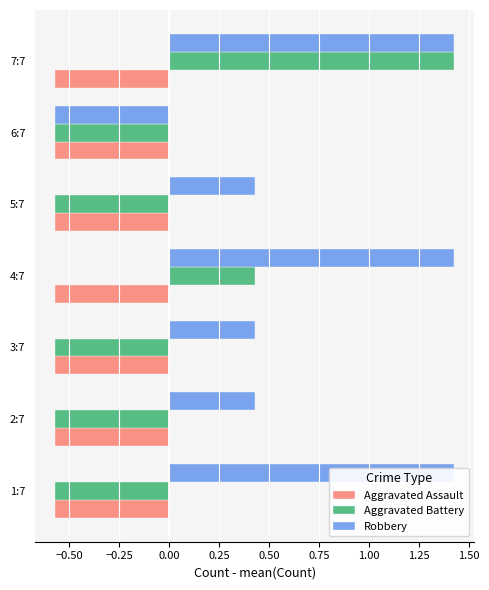

What are all the series names shown in the legend?

Aggravated Assault, Aggravated Battery, Robbery